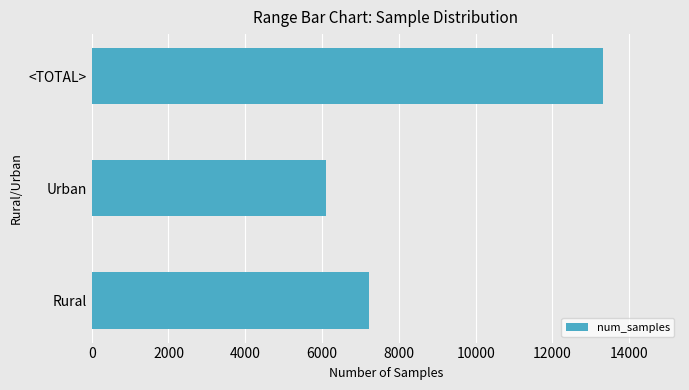

What value does the data have at Urban, to the nearest 50?

6100